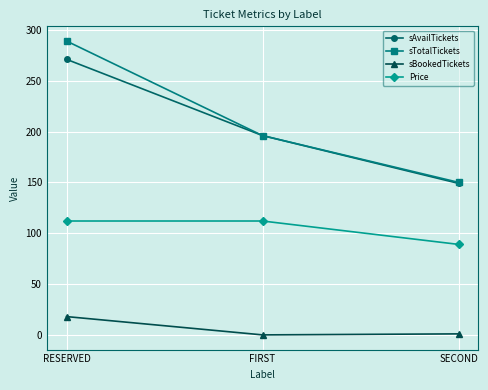

Does the chart display data point markers on the line(s)?

Yes